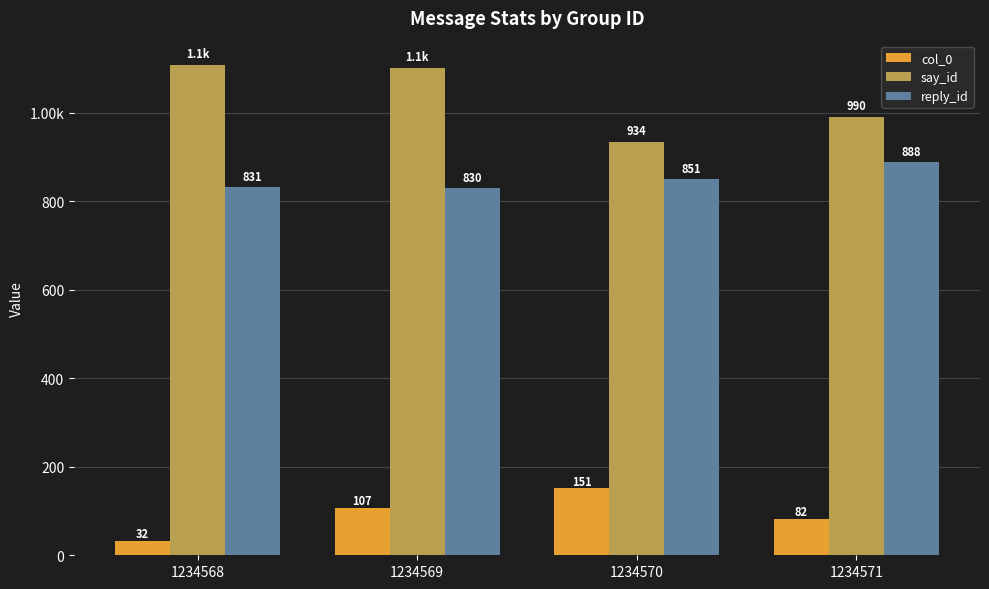

What are all the series names shown in the legend?

col_0, say_id, reply_id